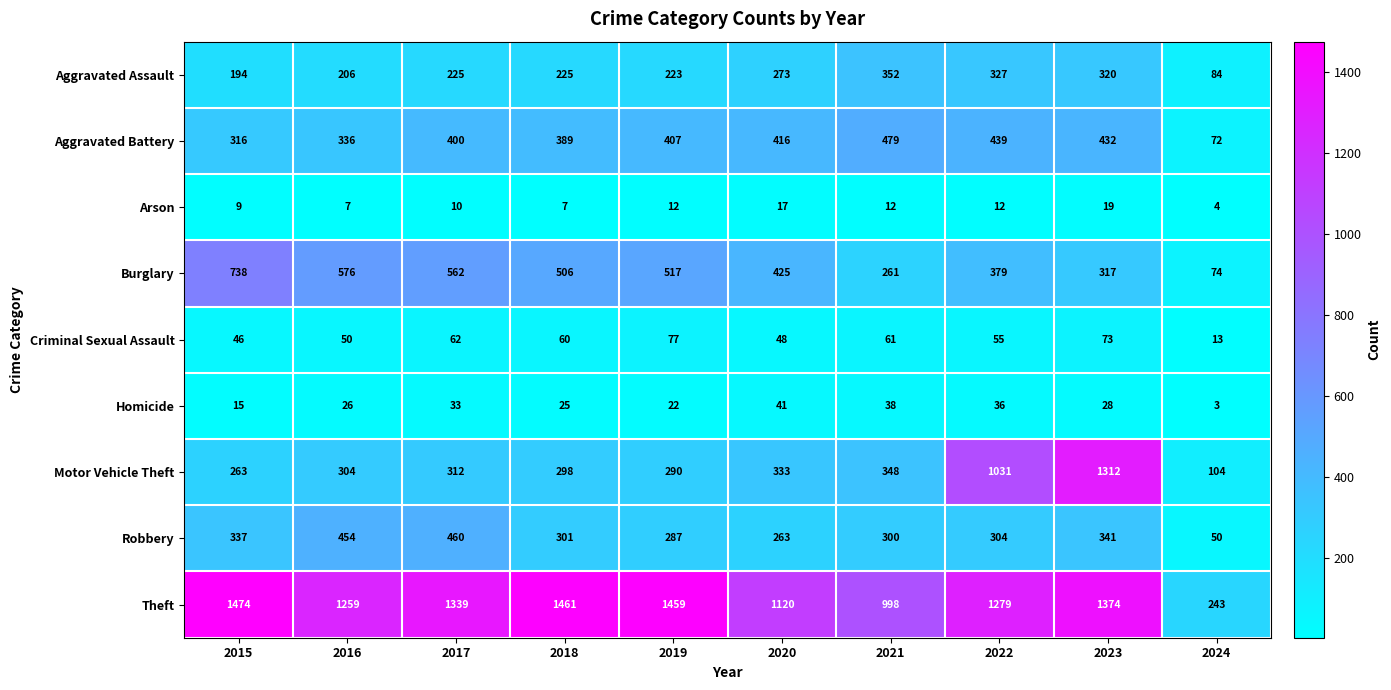

What is the greatest value displayed?

1474